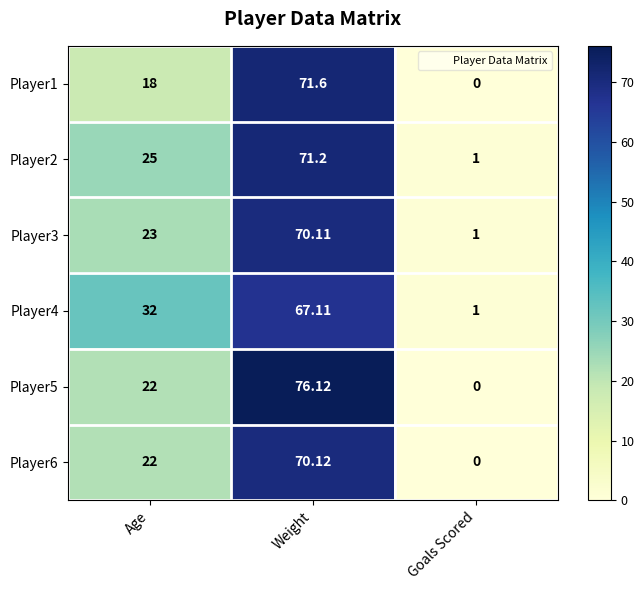

At how many categories does at least one series exceed 75?

1